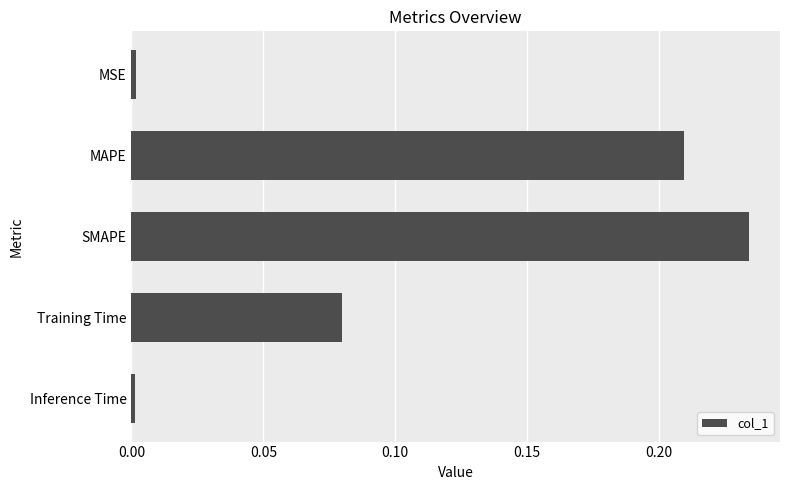

Does the chart contain any negative values?

No